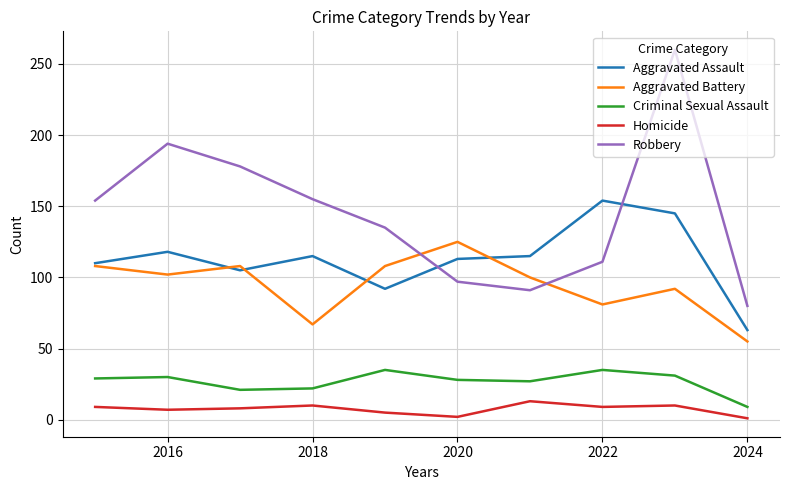

What is the highest value of the Aggravated Battery series?

125